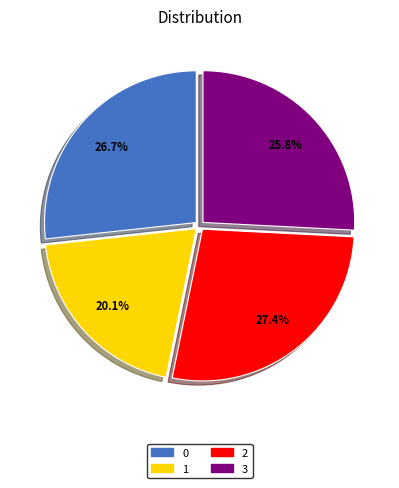

To the nearest percent, what portion does 3 represent?

26%